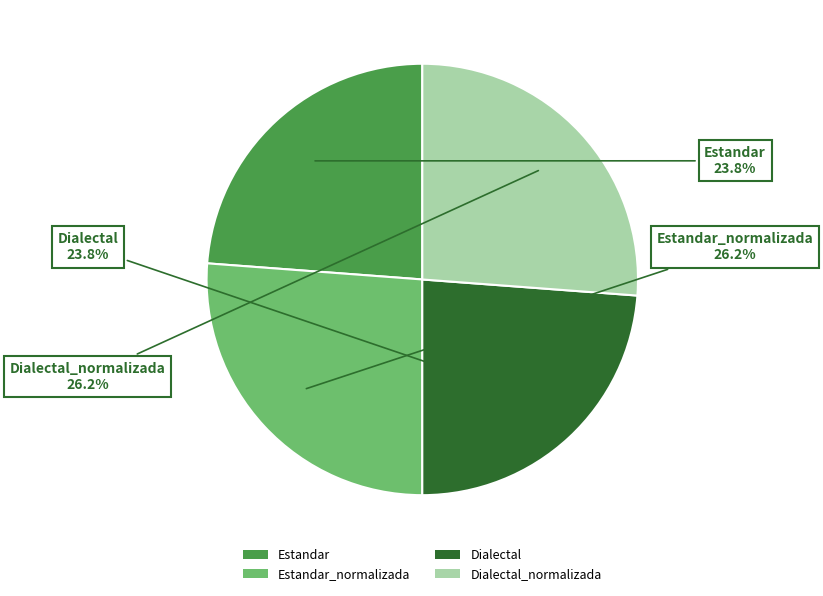

Is it true that Estandar_normalizada is 26% of the pie?

True